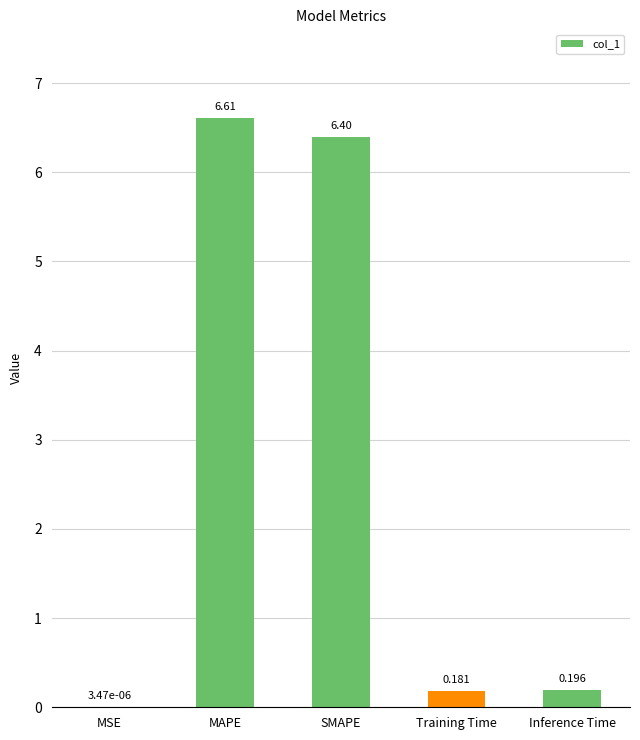

Which label corresponds to the largest value in the chart?

MAPE